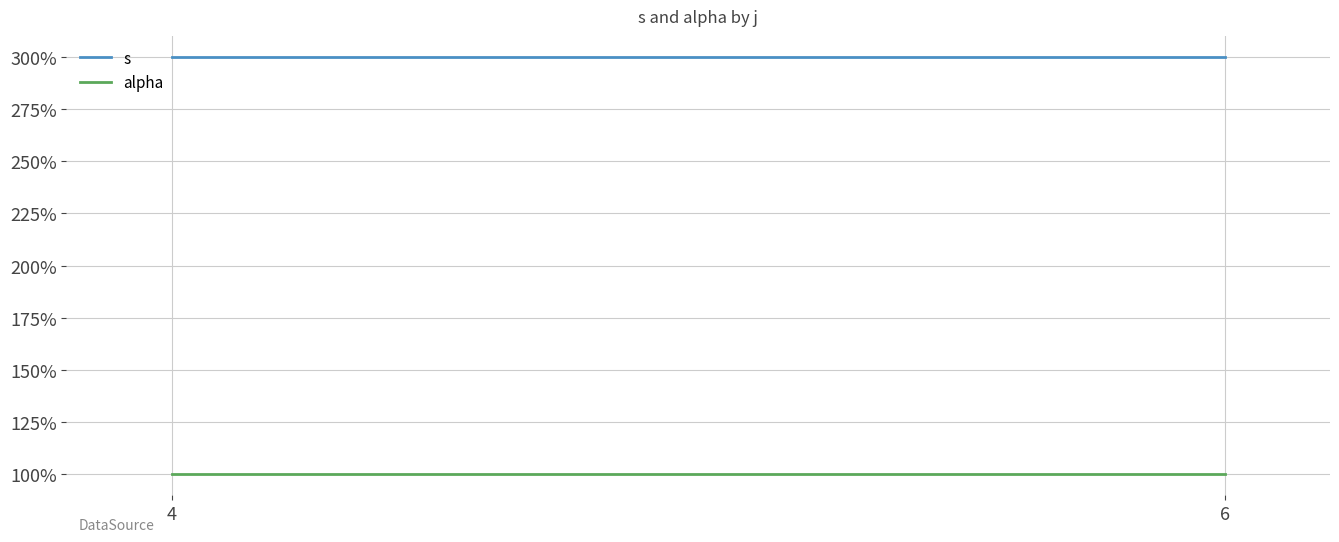

What is the average value of the alpha series?

1